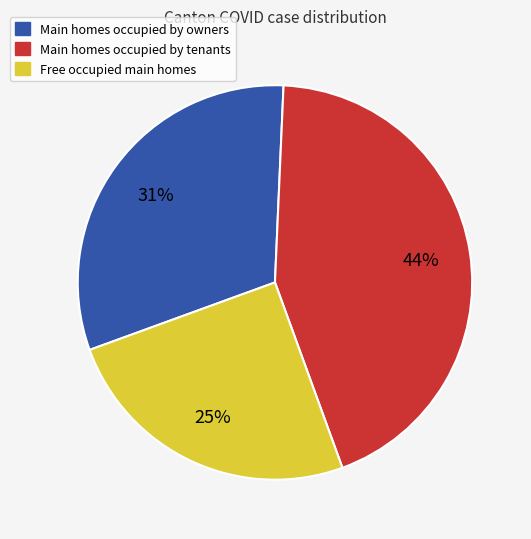

The Main homes occupied by owners slice represents 43% of the pie. True or false?

False